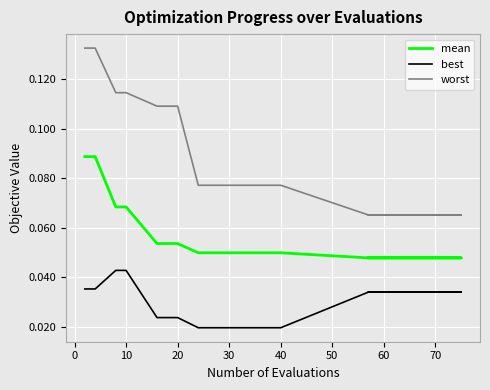

Reading left to right, extract all data points from this chart.

mean: 0.1	0.1	0.1	0.1	0.1	0.1	0.0	0.0	0.0	0.0	0.0	0.0	0.0	0.0	0.0	0.0	0.0	0.0	0.0	0.0
best: 0.0	0.0	0.0	0.0	0.0	0.0	0.0	0.0	0.0	0.0	0.0	0.0	0.0	0.0	0.0	0.0	0.0	0.0	0.0	0.0
worst: 0.1	0.1	0.1	0.1	0.1	0.1	0.1	0.1	0.1	0.1	0.1	0.1	0.1	0.1	0.1	0.1	0.1	0.1	0.1	0.1